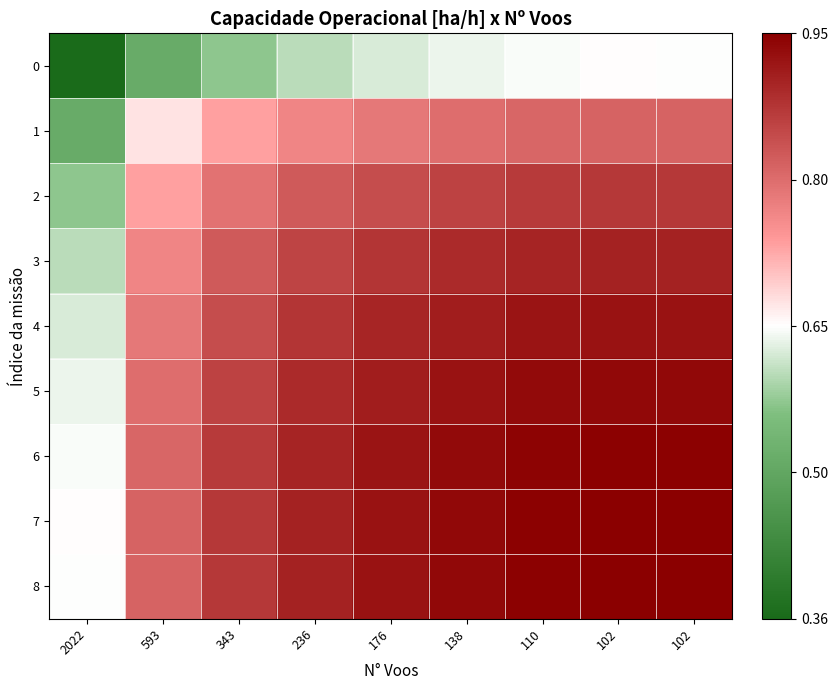

Reading left to right, list all the values displayed in this chart.

0: 2022=-0.3	593=-0.1	343=-0.1	236=-0.0	176=-0.0	138=-0.0	110=-0.0	102=0.0	102=-0.0
1: 2022=-0.1	593=0.0	343=0.1	236=0.1	176=0.1	138=0.1	110=0.2	102=0.2	102=0.2
2: 2022=-0.1	593=0.1	343=0.1	236=0.2	176=0.2	138=0.2	110=0.2	102=0.2	102=0.2
3: 2022=-0.0	593=0.1	343=0.2	236=0.2	176=0.2	138=0.2	110=0.2	102=0.2	102=0.2
4: 2022=-0.0	593=0.1	343=0.2	236=0.2	176=0.2	138=0.3	110=0.3	102=0.3	102=0.3
5: 2022=-0.0	593=0.1	343=0.2	236=0.2	176=0.3	138=0.3	110=0.3	102=0.3	102=0.3
6: 2022=-0.0	593=0.2	343=0.2	236=0.2	176=0.3	138=0.3	110=0.3	102=0.3	102=0.3
7: 2022=0.0	593=0.2	343=0.2	236=0.2	176=0.3	138=0.3	110=0.3	102=0.3	102=0.3
8: 2022=-0.0	593=0.2	343=0.2	236=0.2	176=0.3	138=0.3	110=0.3	102=0.3	102=0.3